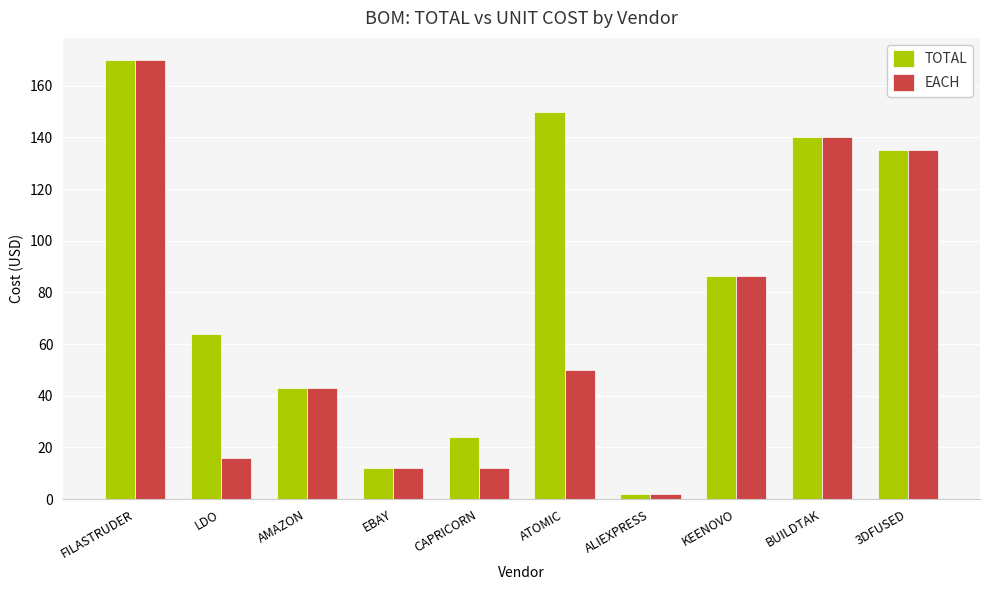

What is the average value of the EACH series?

66.7